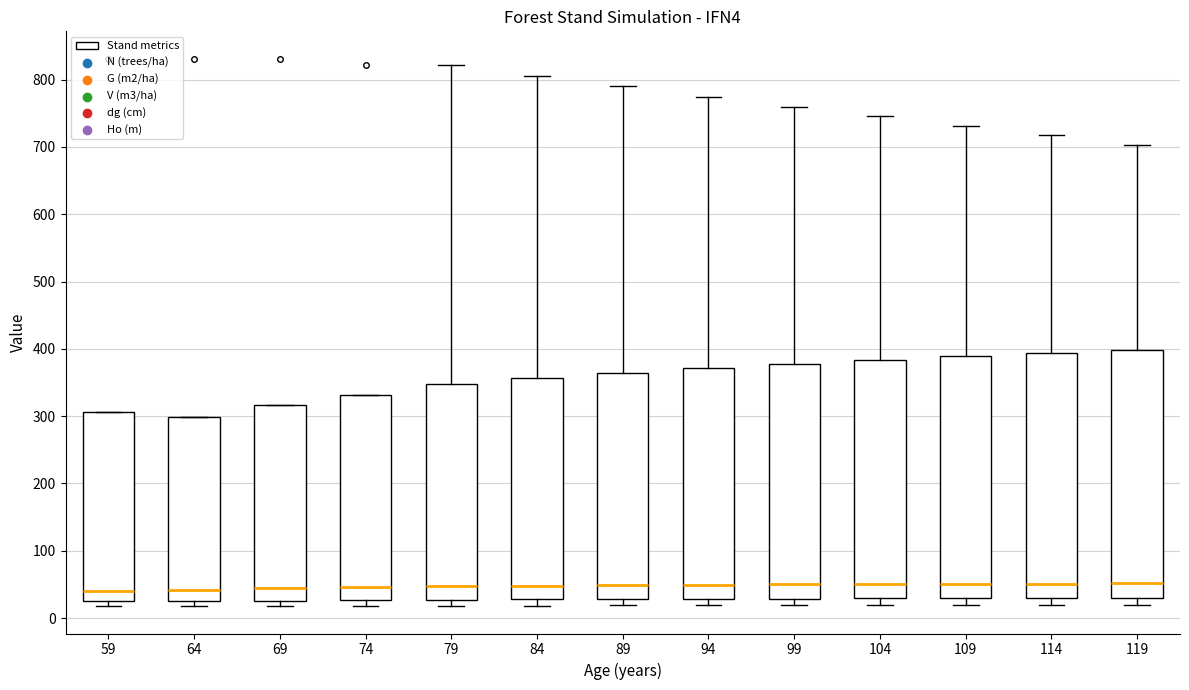

Reading left to right, read every box against the y-axis: the position of its median line, the range the box covers, and the ends of its whiskers. The values are not printed on the chart, so give them approximately, as read against the axis.

59: median 40, box 20 to 310, whiskers 20 (just below the box's lower edge) to 310
64: median 40, box 30 to 300, whiskers 20 to 300
69: median 40, box 30 to 320, whiskers 20 to 320
74: median 50, box 30 to 330, whiskers 20 to 330
79: median 50, box 30 to 350, whiskers 20 to 820
84: median 50, box 30 to 360, whiskers 20 to 810
89: median 50, box 30 to 360, whiskers 20 to 790
94: median 50, box 30 to 370, whiskers 20 to 770
99: median 50, box 30 to 380, whiskers 20 to 760
104: median 50, box 30 to 380, whiskers 20 to 750
109: median 50, box 30 to 390, whiskers 20 to 730
114: median 50, box 30 to 390, whiskers 20 to 720
119: median 50, box 30 to 400, whiskers 20 to 700